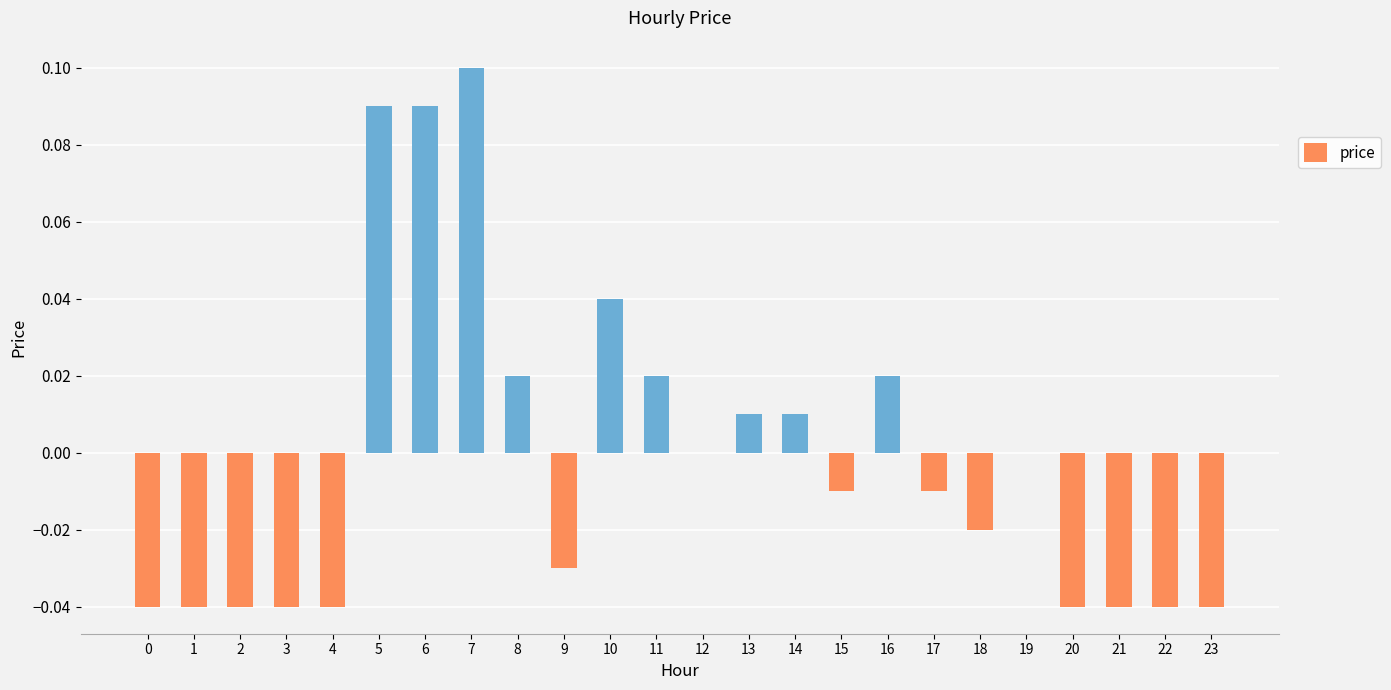

The chart shows a value of -0.0 at 0. True or false?

True